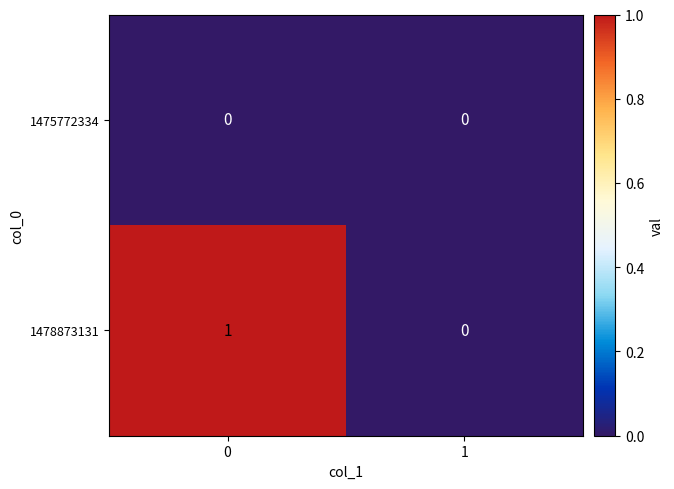

Which series has the largest total across all categories?

1478873131